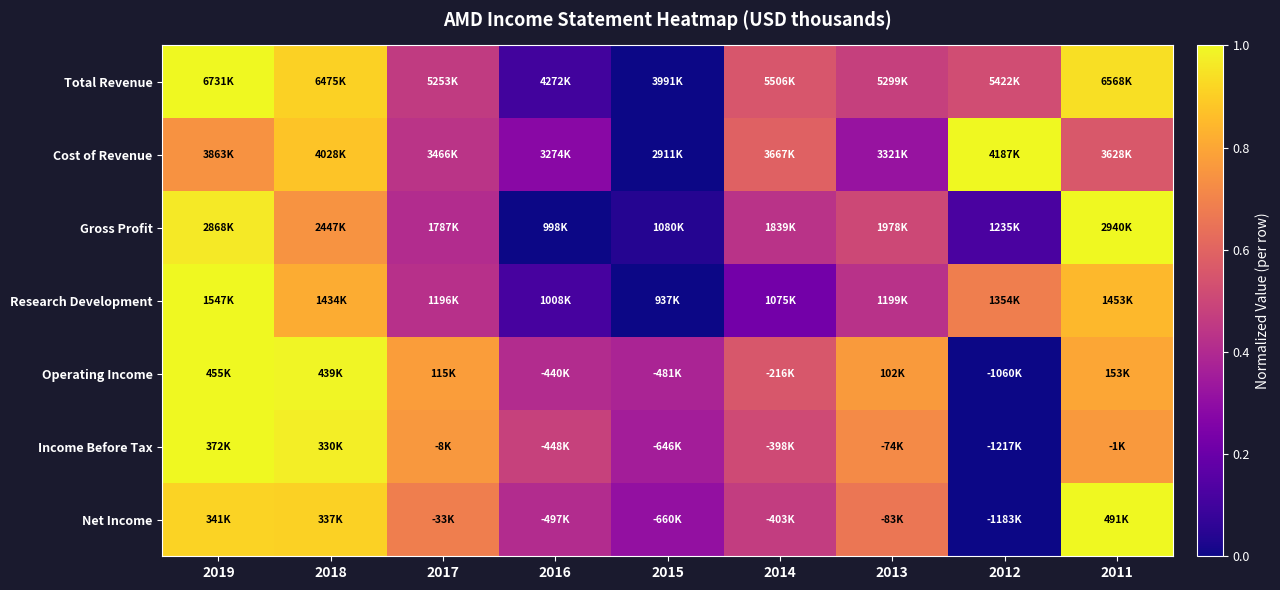

What is the total value across all series at 2017?

3.9